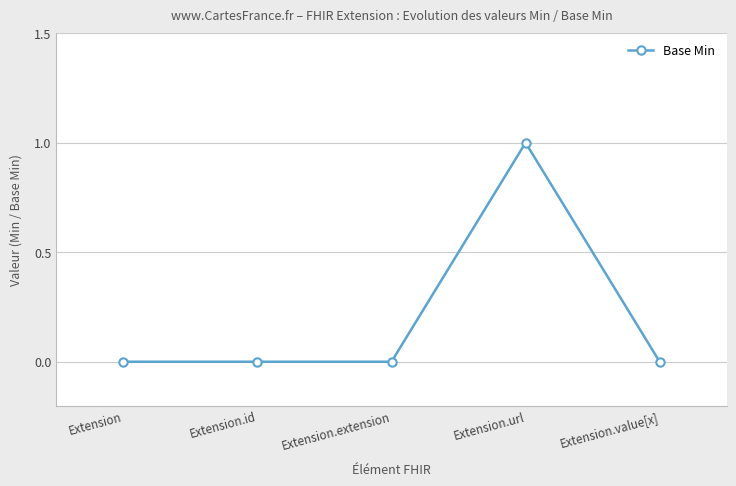

How many lines are shown in the chart?

1